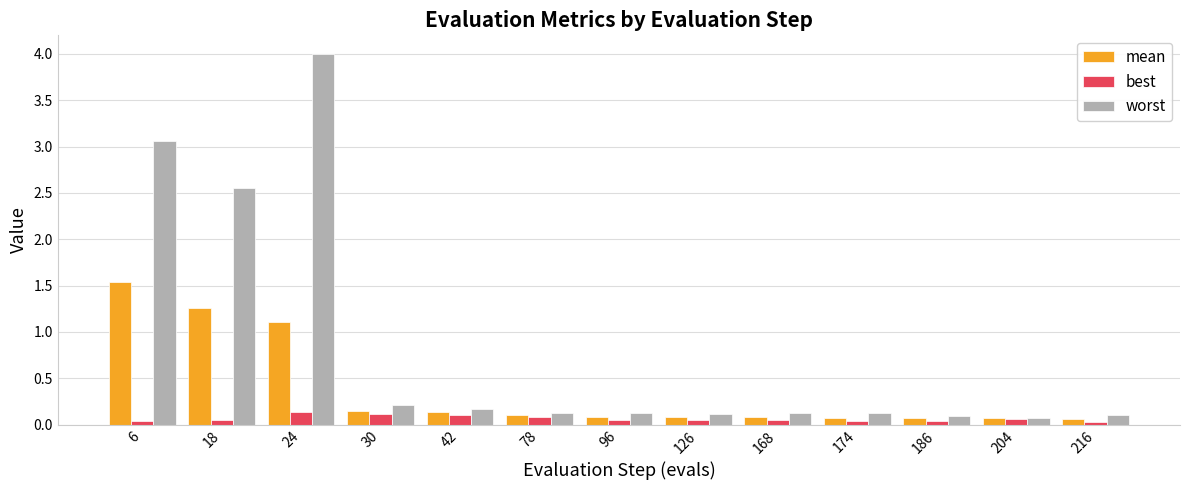

What is the value of the worst bar at the 5th from the left?

0.2